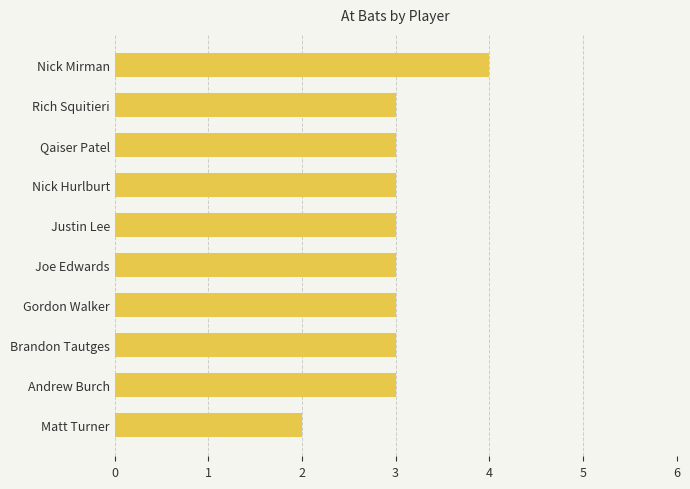

Approximately how many times larger is the value at Joe Edwards compared to Andrew Burch?

1.0